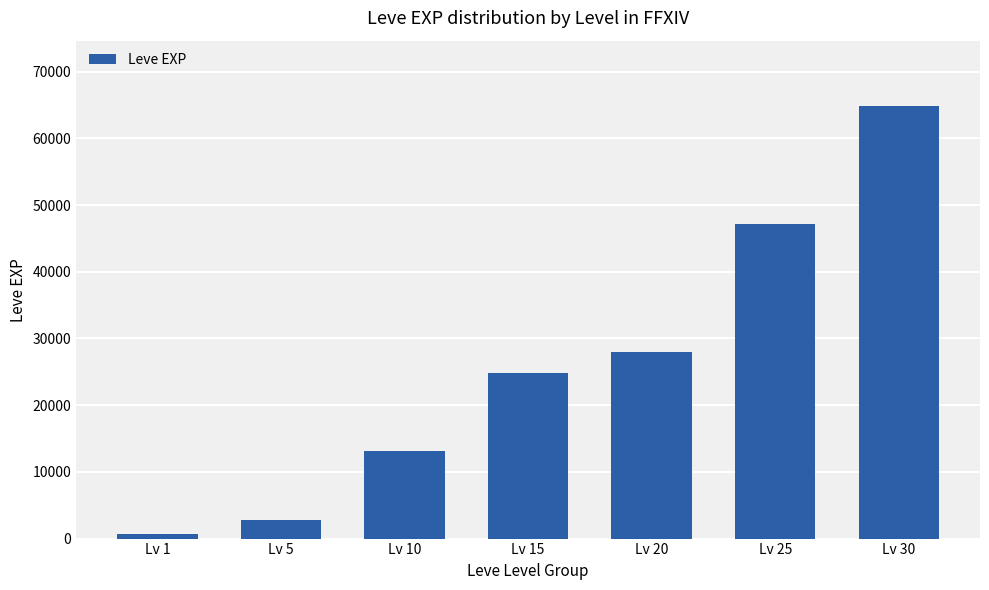

Between Lv 25 and Lv 30, which is larger?

Lv 30